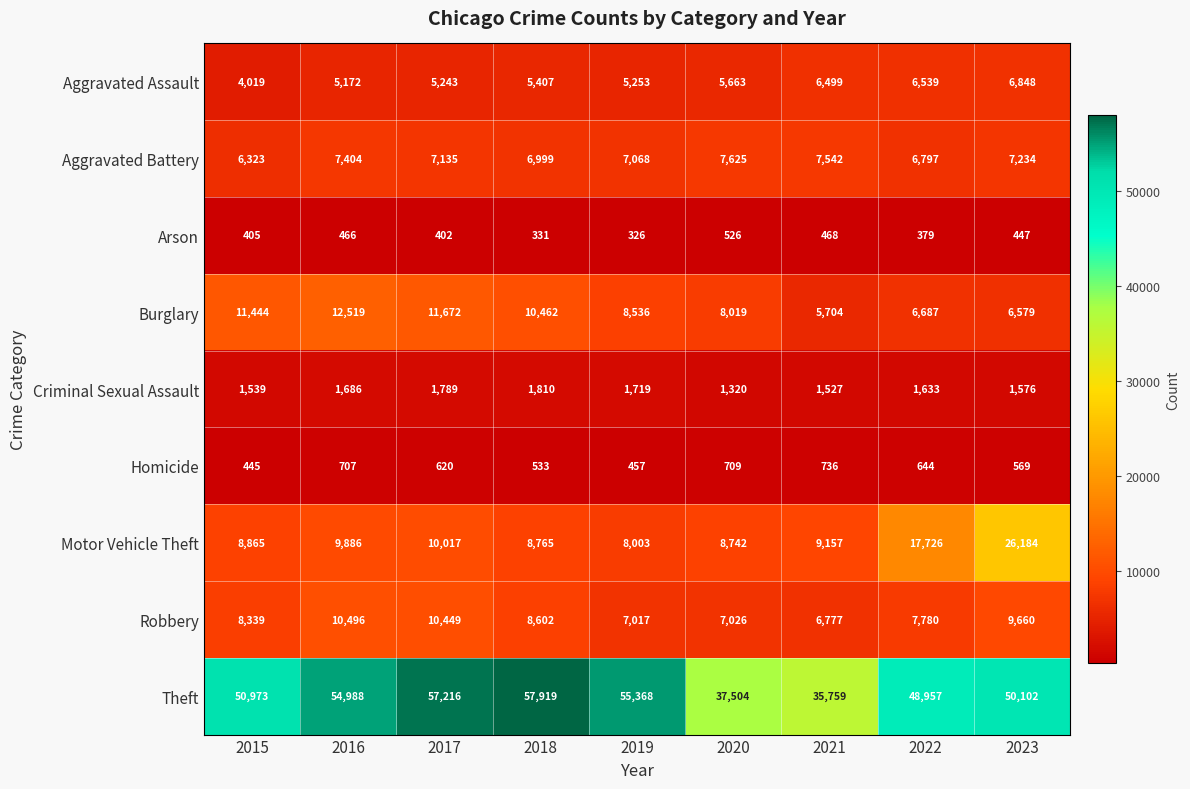

What is the difference between the second highest and minimum values in the Burglary series?

5968